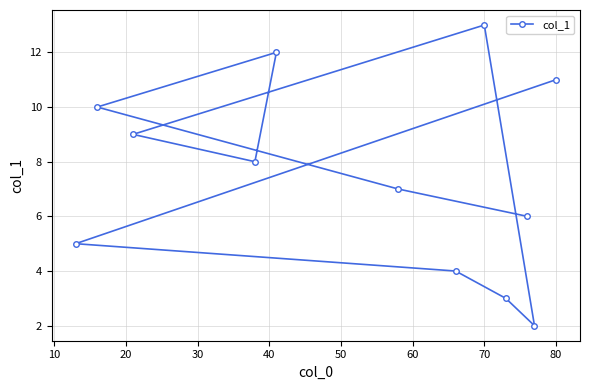

What is the greatest value displayed?

13.0